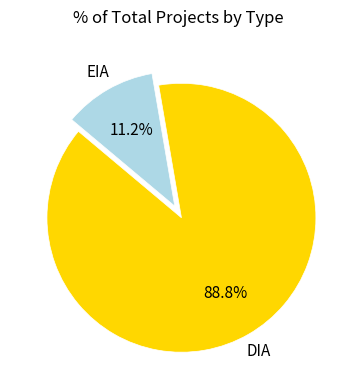

Is it true that EIA is 11% of the pie?

True